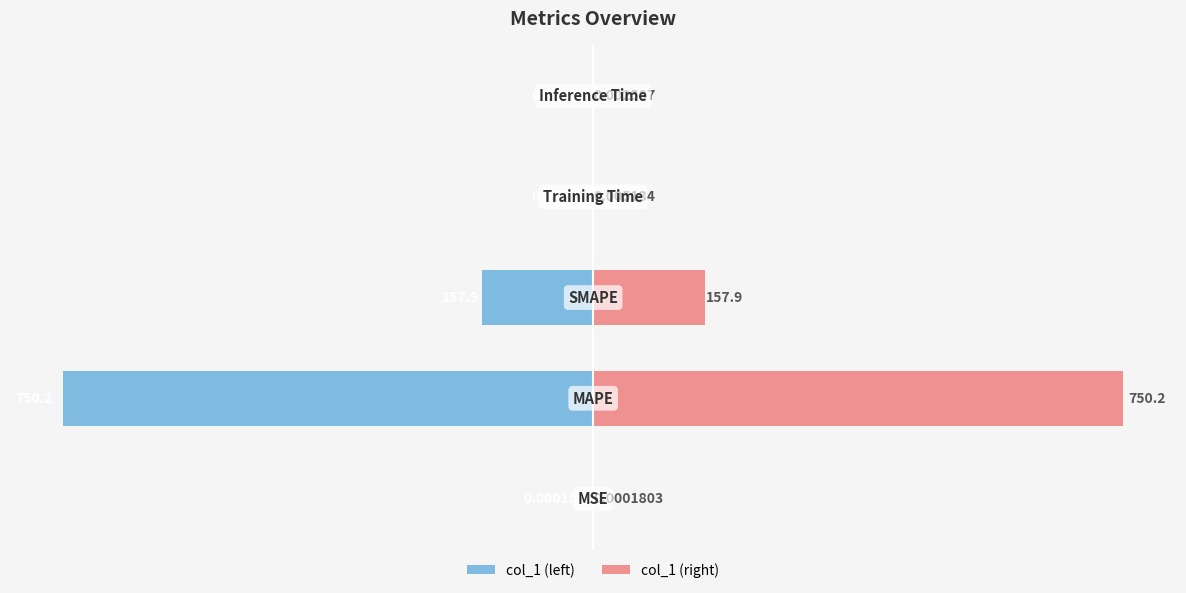

What is the sum of all col_1 (right) values?

908.1